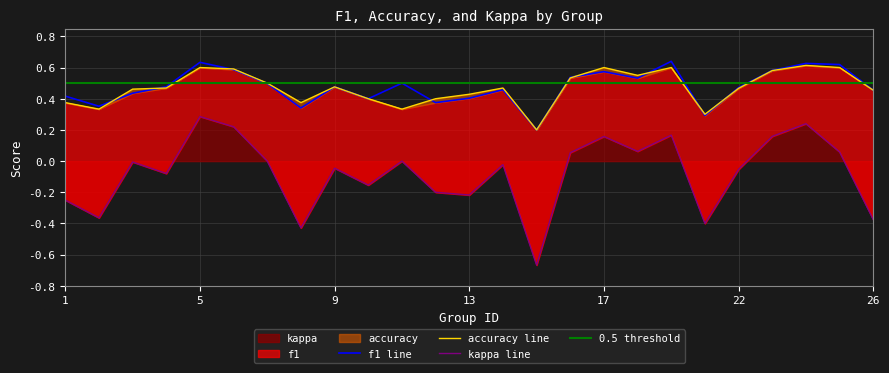

What is the difference between the second highest and second lowest values in the f1 series?

0.3